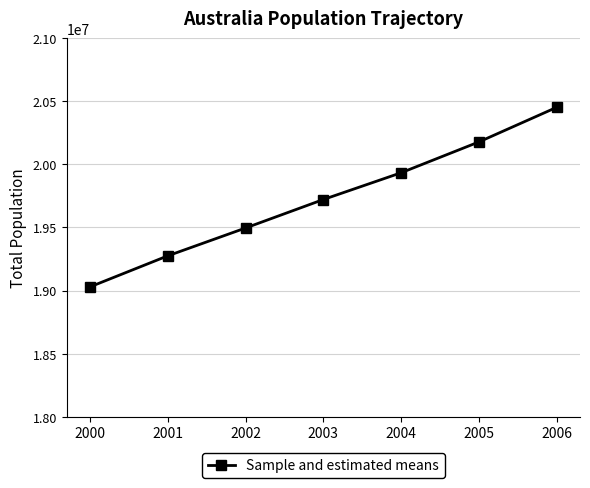

Reading right to left, extract all data points from this chart.

2006=20450966	2005=20176844	2004=19932722	2003=19720737	2002=19495210	2001=19274701	2000=19028802